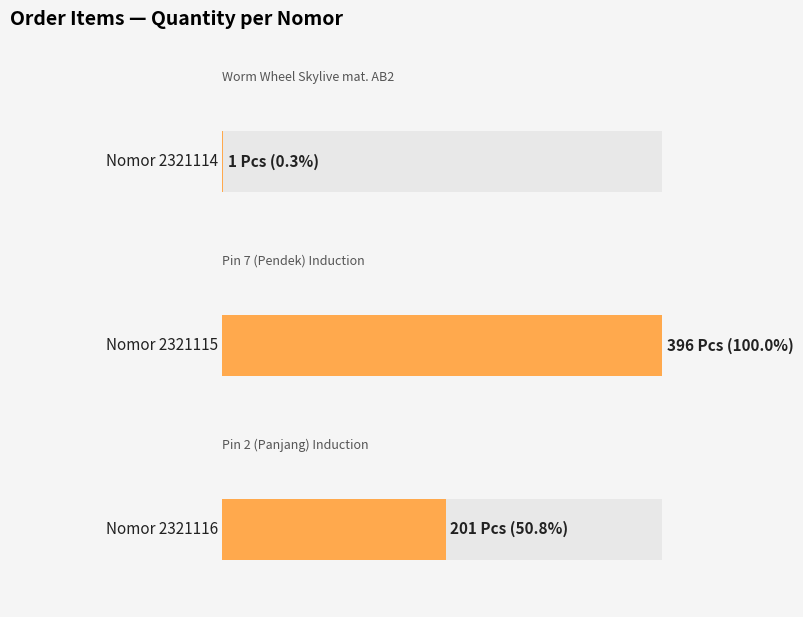

How many data points are less than 201?

1